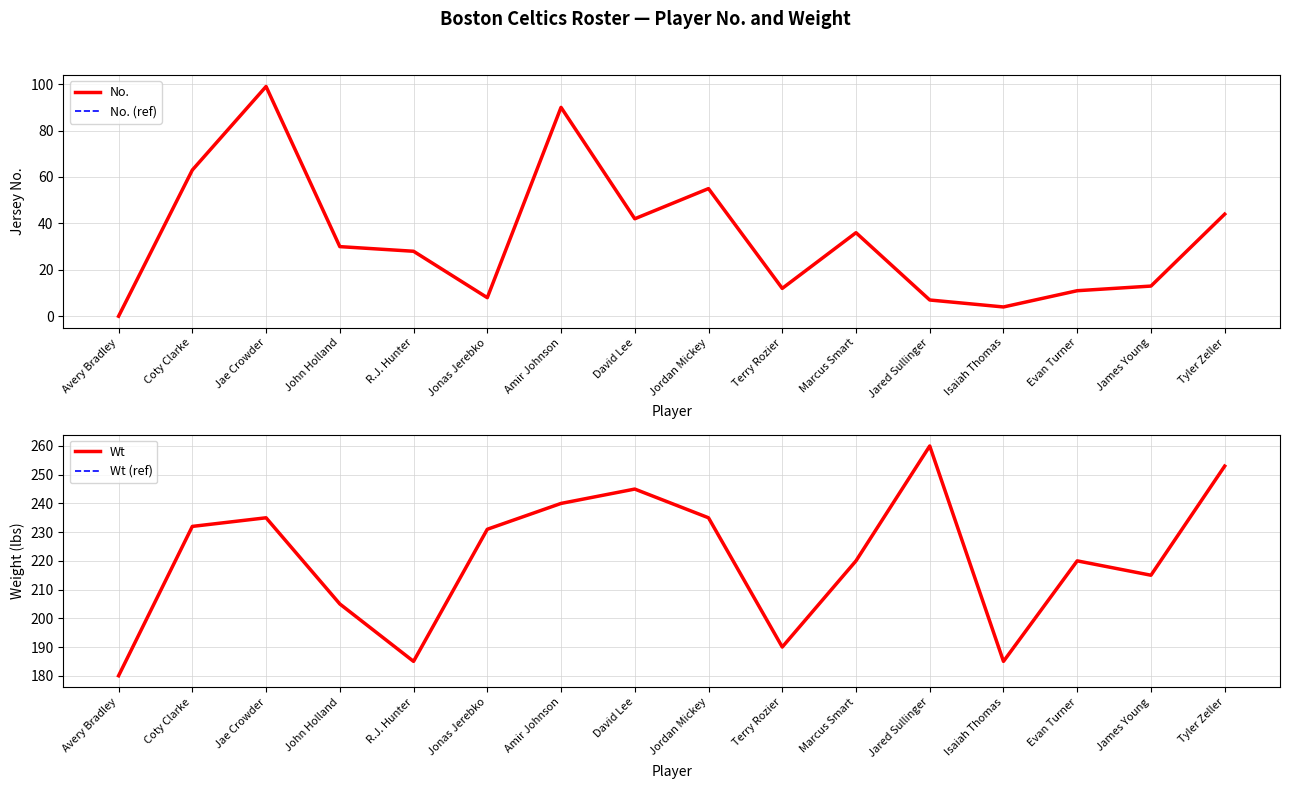

What are all the series names shown in the legend?

No., No. (ref), Wt, Wt (ref)